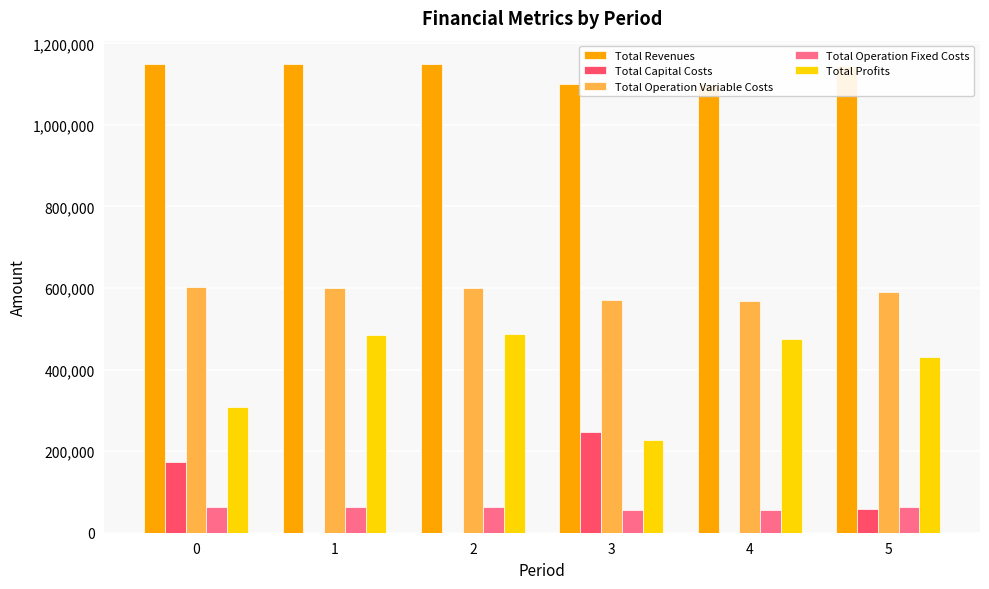

What is the sum of all Total Operation Fixed Costs values?

365611.9